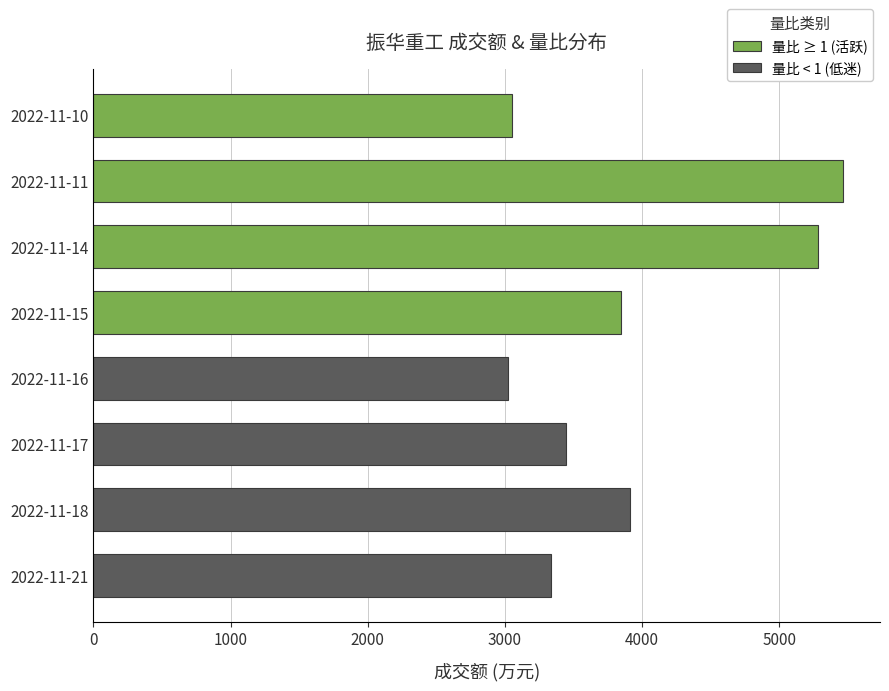

What is the difference between the highest and lowest values at 1000?

1374